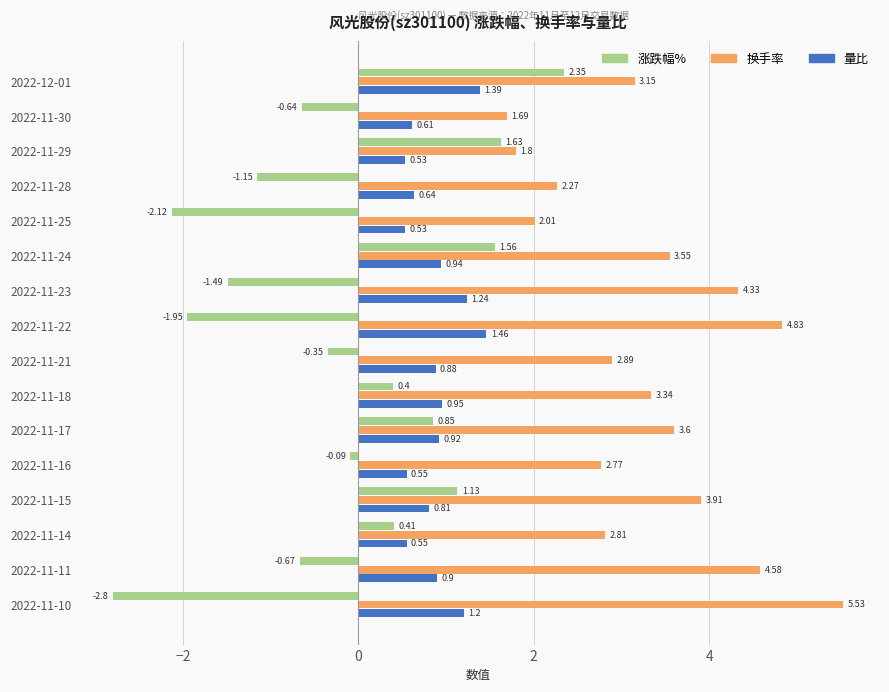

Which series has the largest range (max minus min)?

涨跌幅%